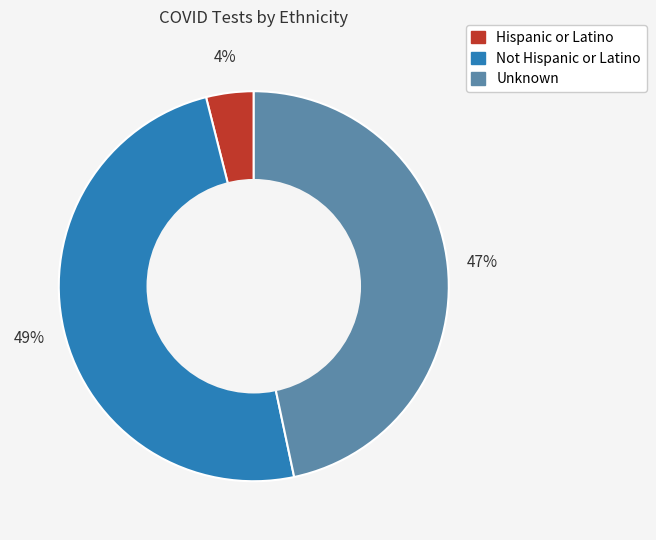

True or false: Not Hispanic or Latino accounts for 60% of the total.

False